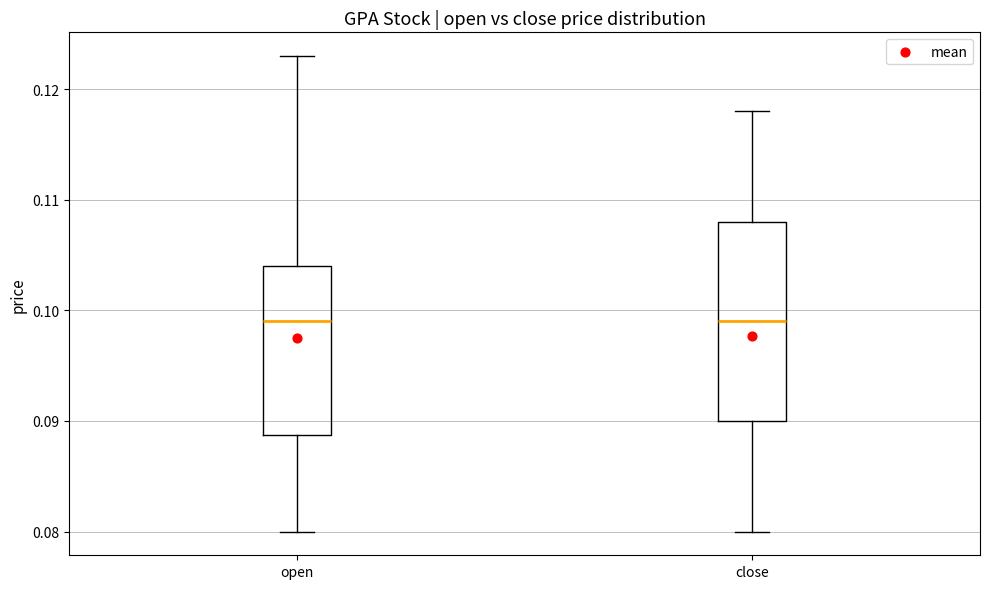

Reading left to right, read every box against the y-axis: the position of its median line, the range the box covers, and the ends of its whiskers. The values are not printed on the chart, so give them approximately, as read against the axis.

open: median 0.099, box 0.089 to 0.104, whiskers 0.080 to 0.123
close: median 0.099, box 0.090 to 0.108, whiskers 0.080 to 0.118